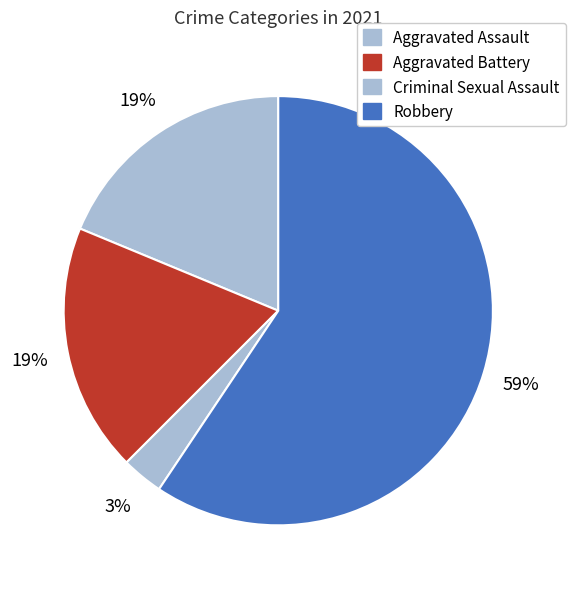

Which has a higher value, Criminal Sexual Assault or Aggravated Battery?

Aggravated Battery